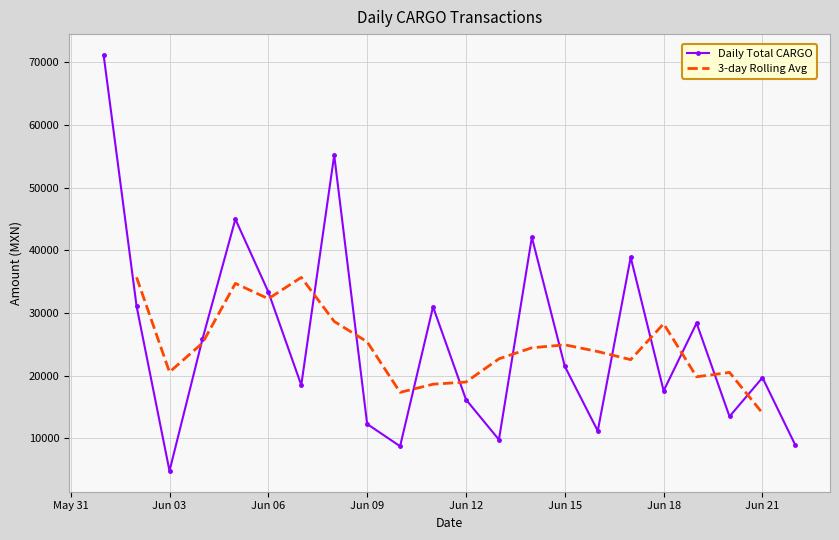

Which series has the largest total across all categories?

Daily Total CARGO